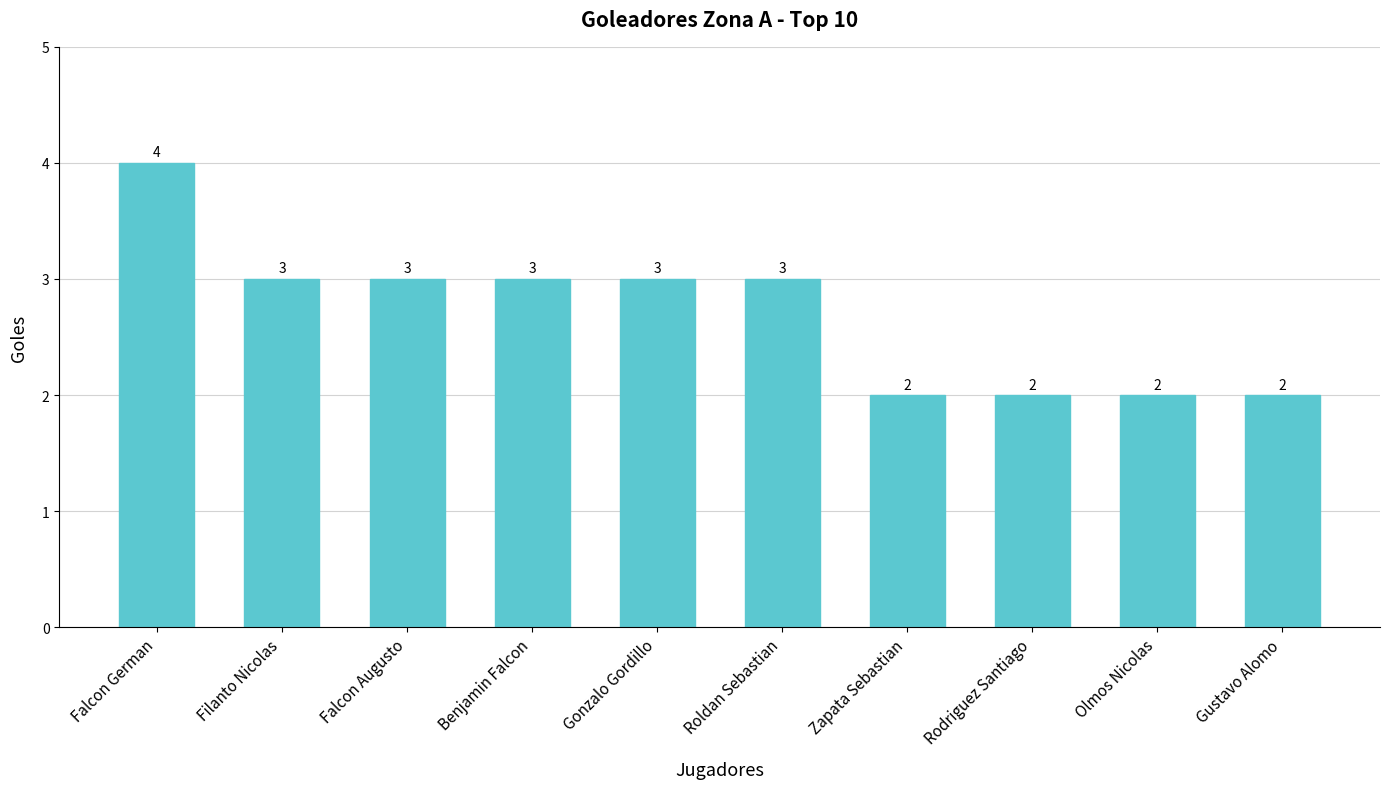

What is the difference between the maximum and minimum values?

2